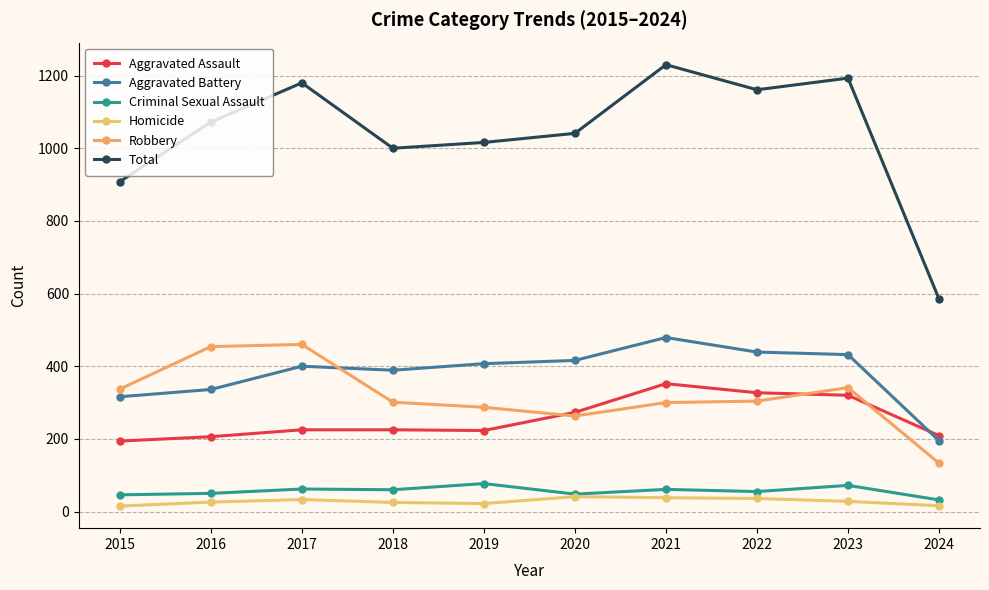

The value of Aggravated Assault at 2023 is 570. True or false?

False